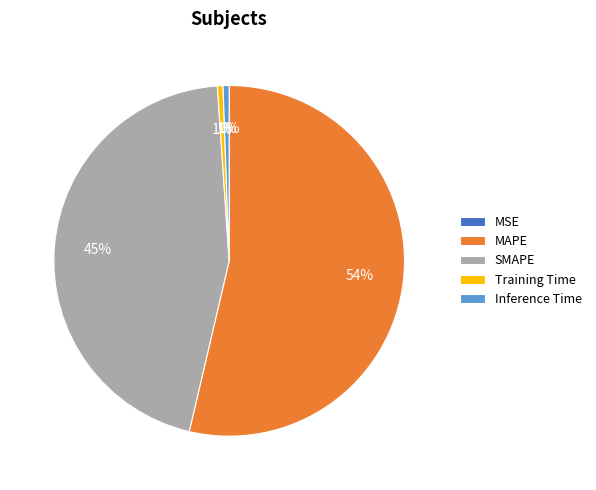

Is there any slice that represents more than half of the pie?

Yes